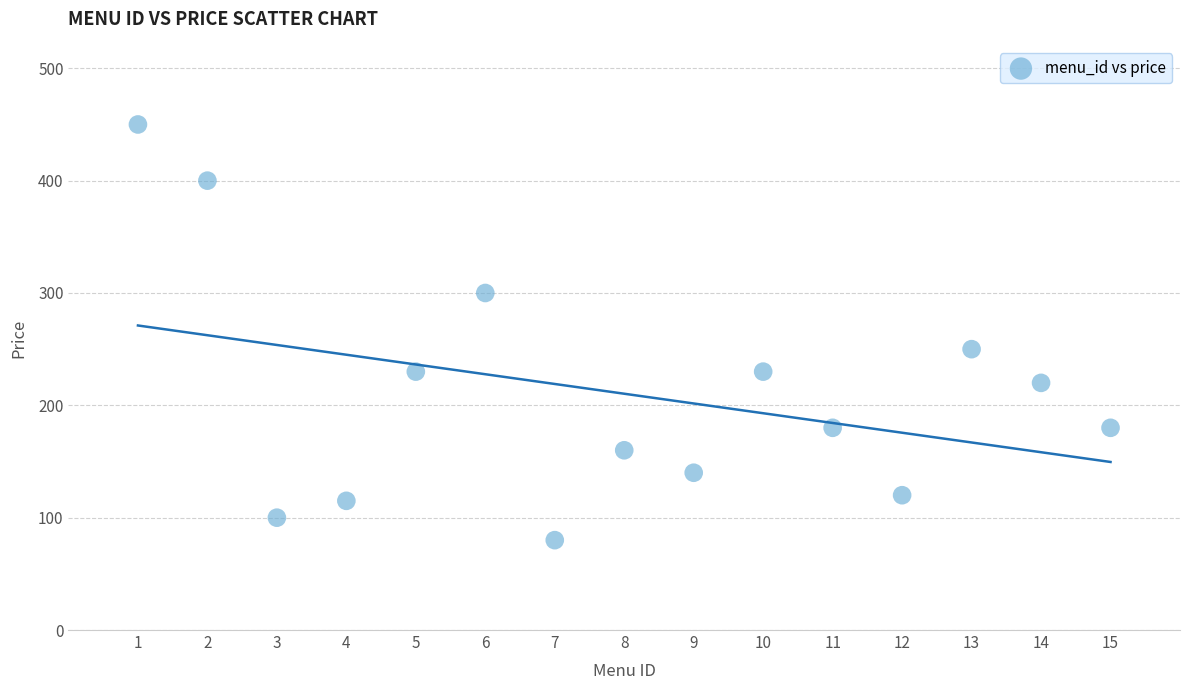

What Y value in the scatter plot is closest to 265?

250